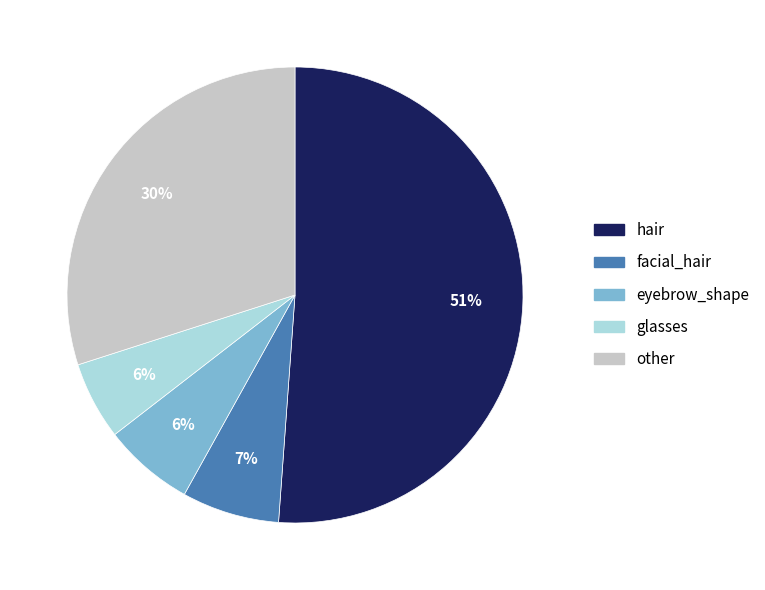

To the nearest percent, what is the average slice percentage?

20%